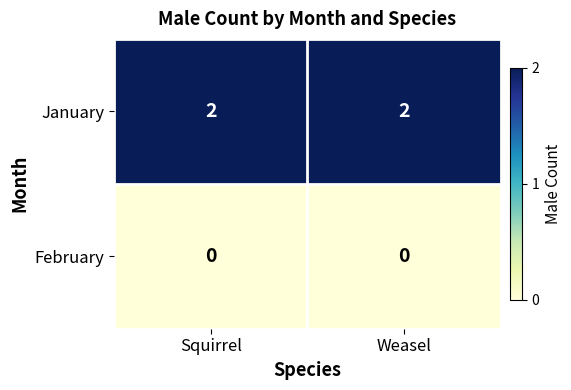

Reading left to right, extract all data points from this chart.

January: Squirrel=2	Weasel=2
February: Squirrel=0	Weasel=0